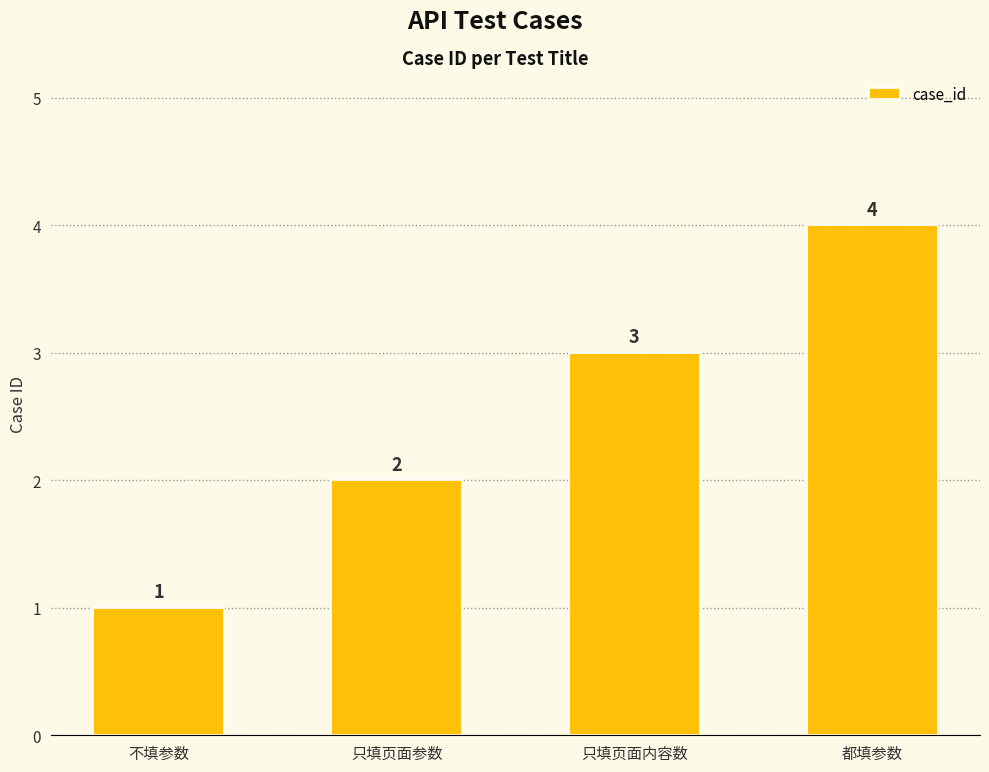

How many distinct data groups are displayed?

1